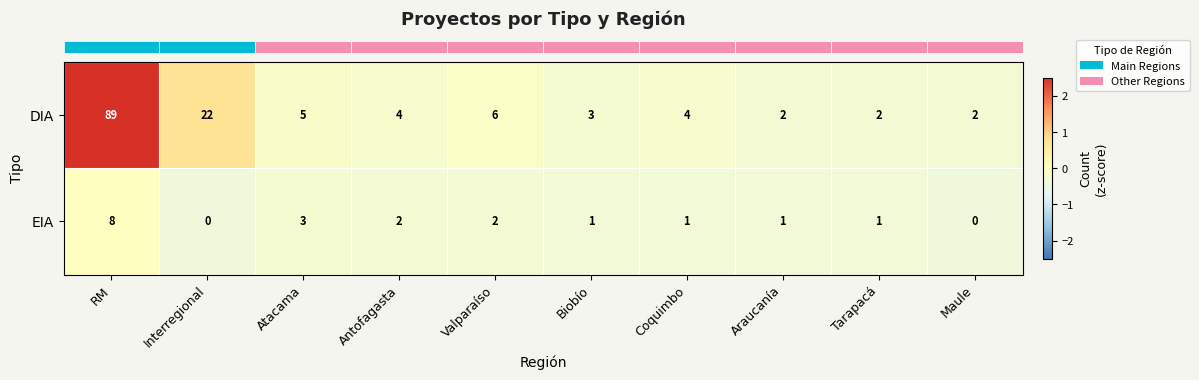

What is the total value across all series at Tarapacá?

3